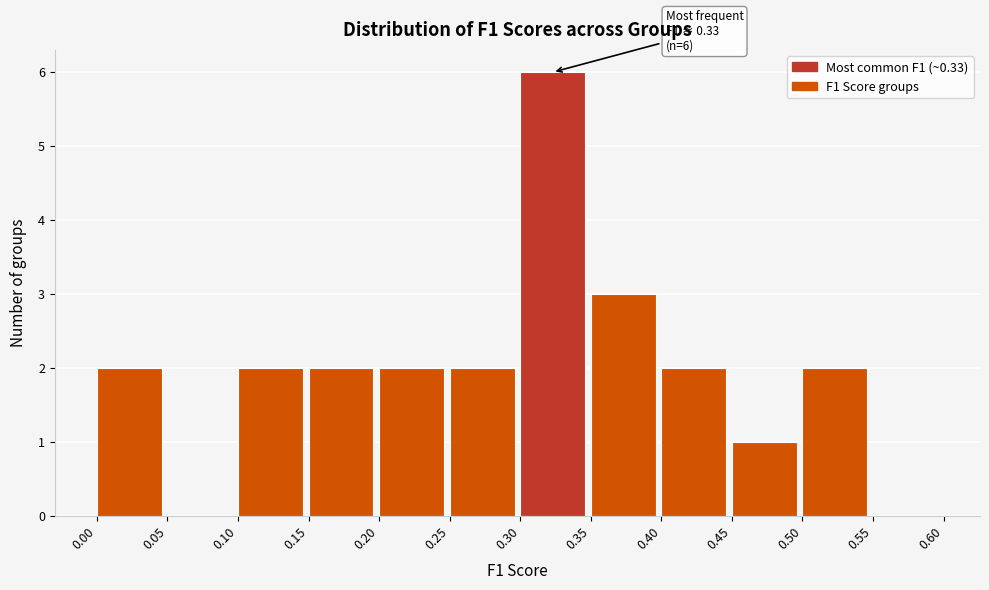

Over which range of the x-axis is the bar tallest?

0.30 to 0.35